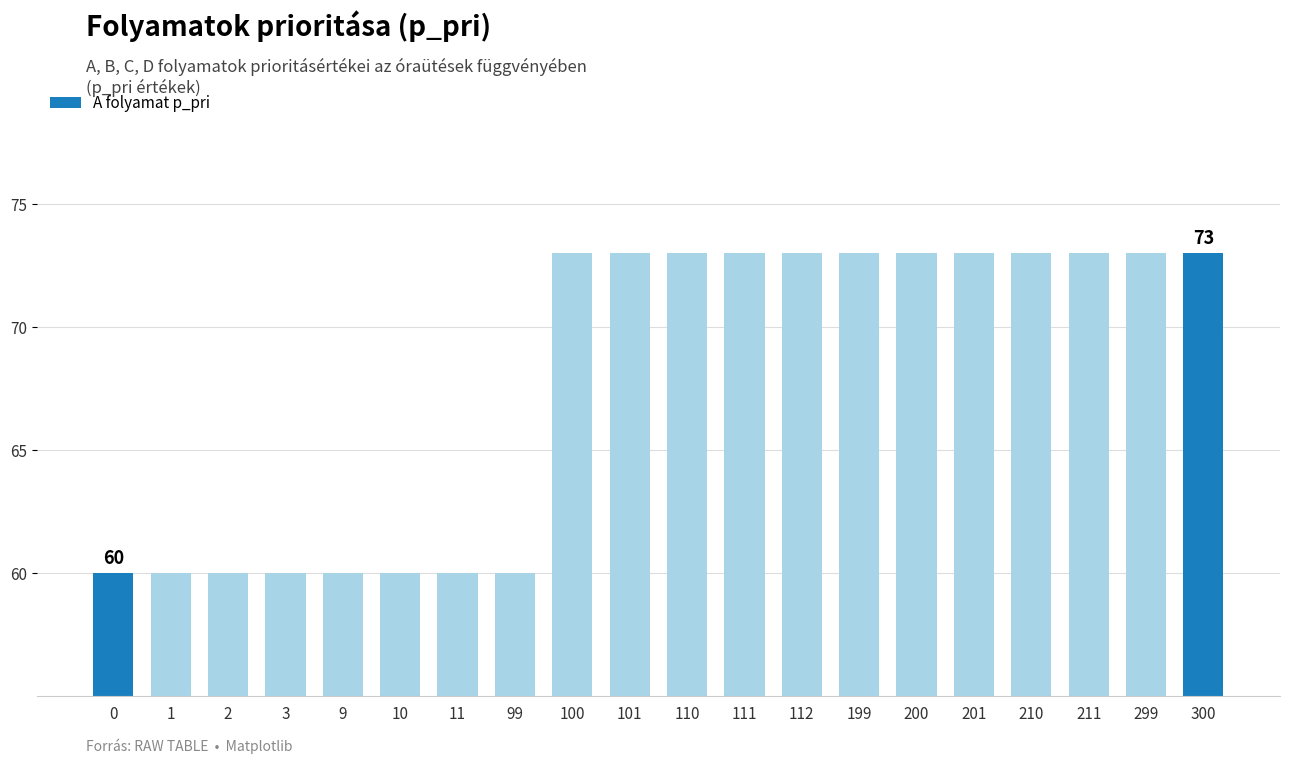

Approximately how many times larger is the value at 110 compared to 300?

1.0